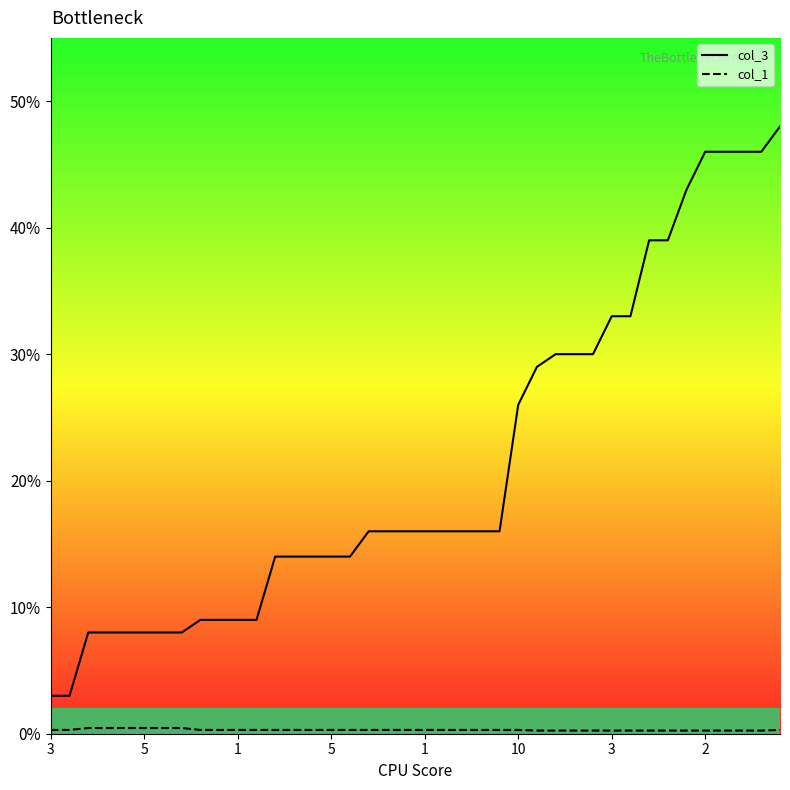

Which series has the largest total across all categories?

col_3